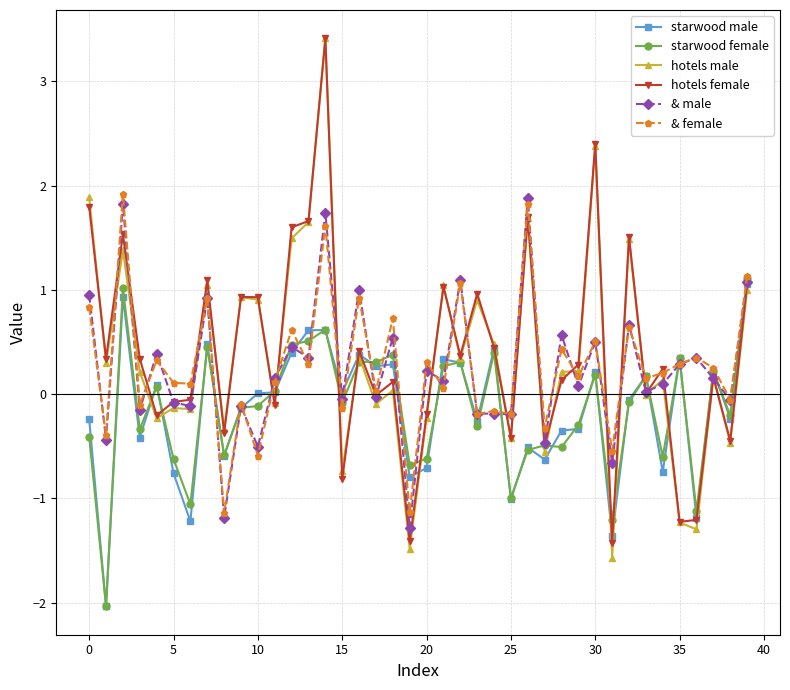

How many lines are shown in the chart?

6